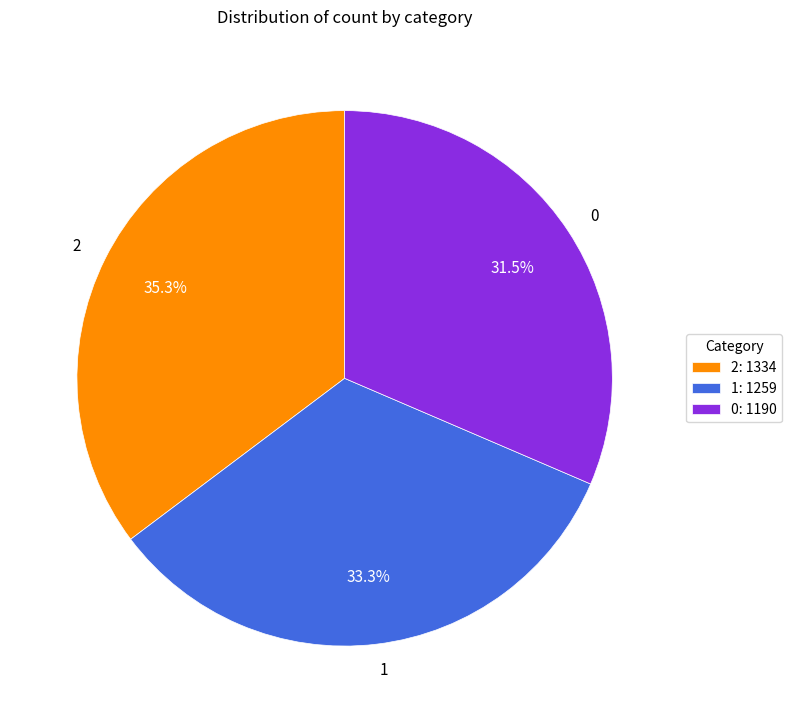

To the nearest percent, what percentage of the pie is 2?

35%